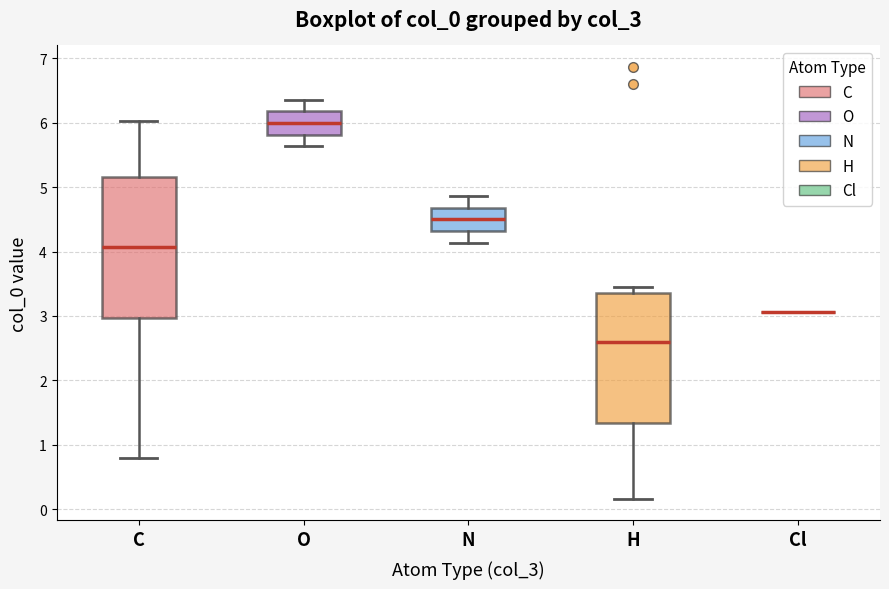

Where does the lower whisker of the box for N end on the y-axis? The values are not printed on the chart, so give them approximately, as read against the axis.

4.1